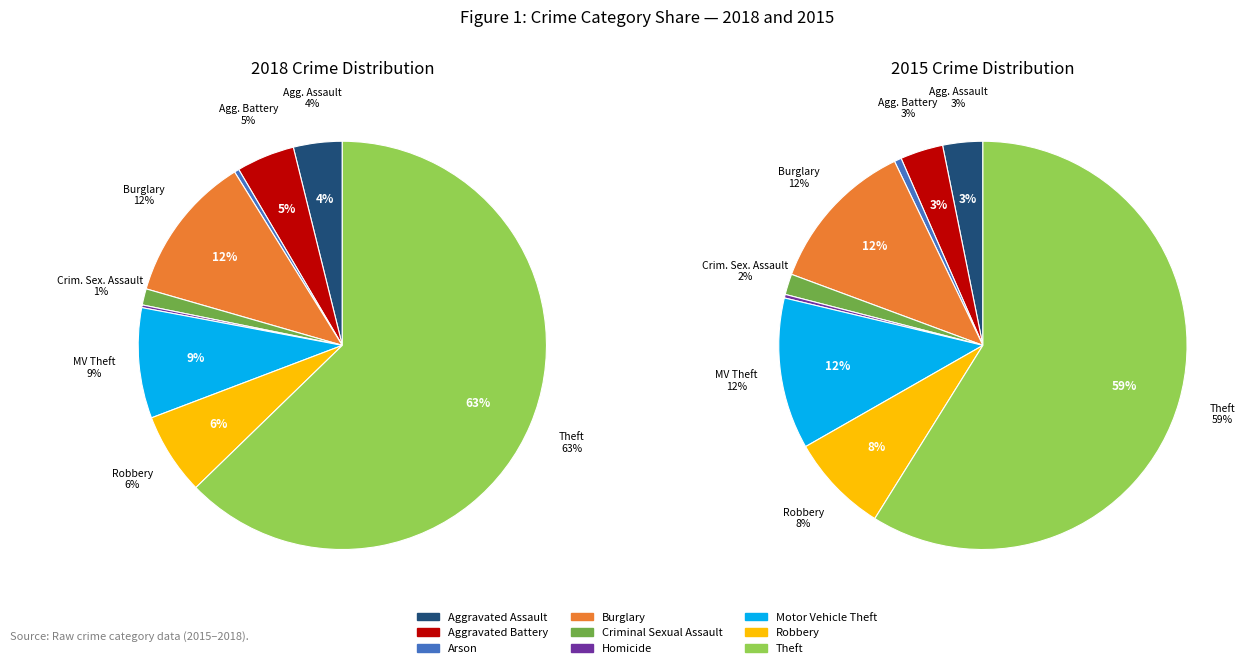

To the nearest percent, what is the average slice percentage?

11%